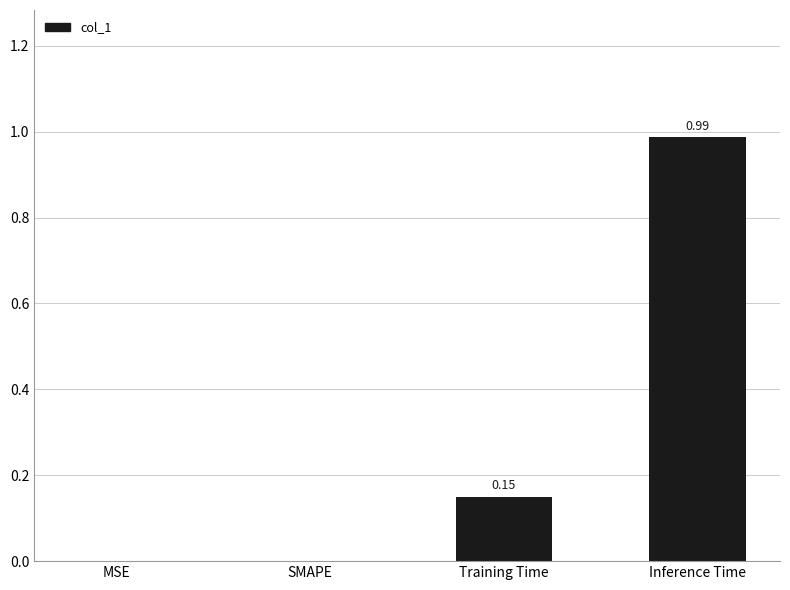

Which category has the highest value across all series?

Inference Time